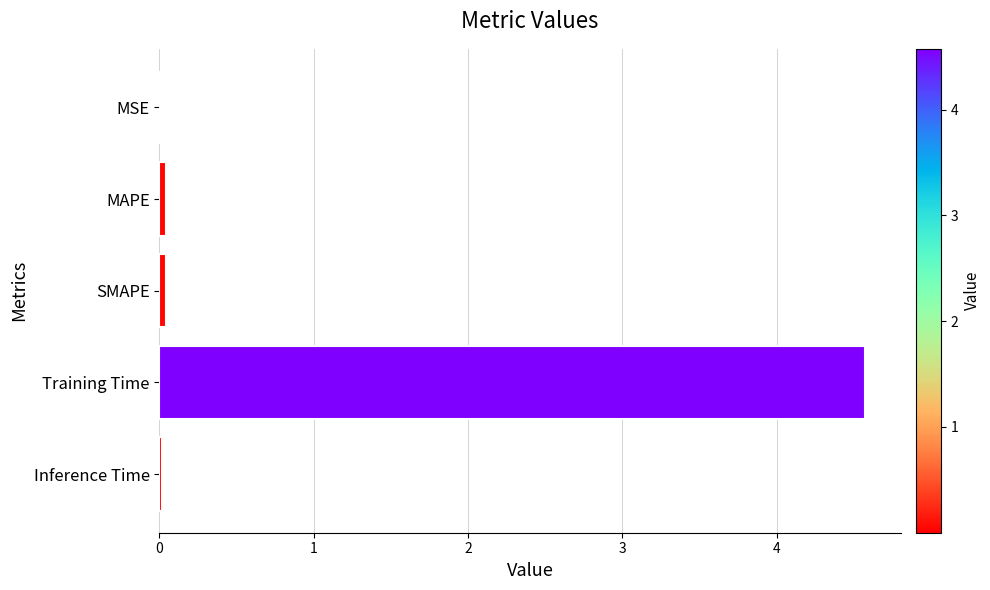

The value at Training Time is 4.6. True or false?

True